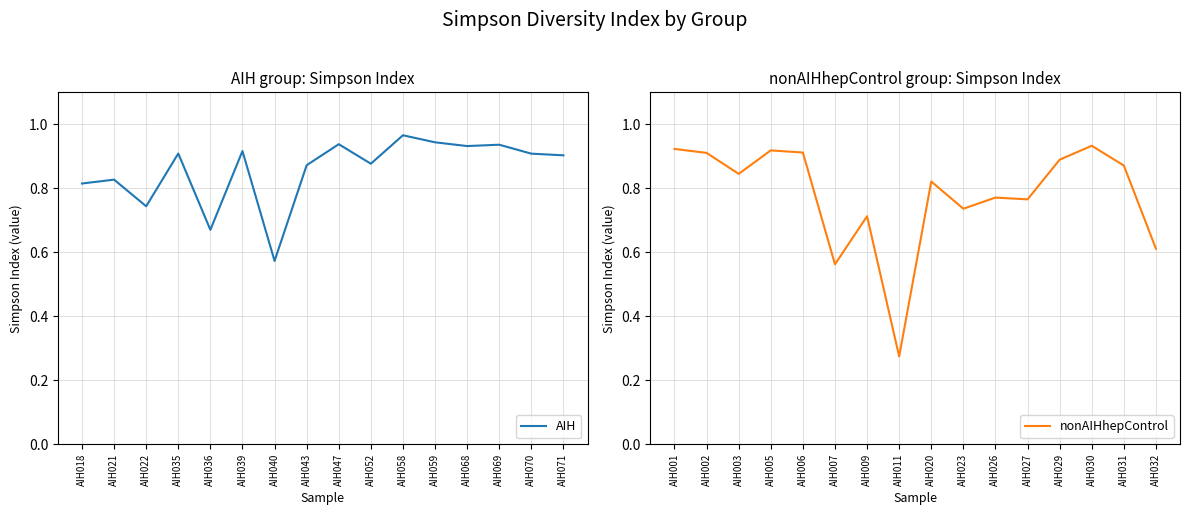

Is it true that nonAIHhepControl equals 0.1 at AIH011?

False